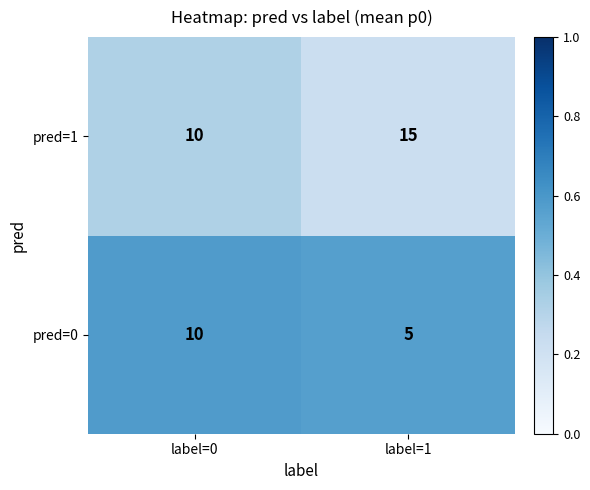

What is the spread (max minus min) of values at label=1?

10